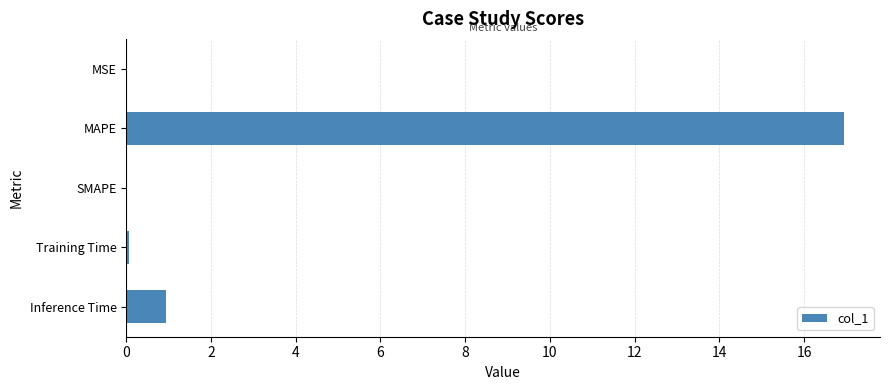

Between SMAPE and MAPE, which is larger?

MAPE